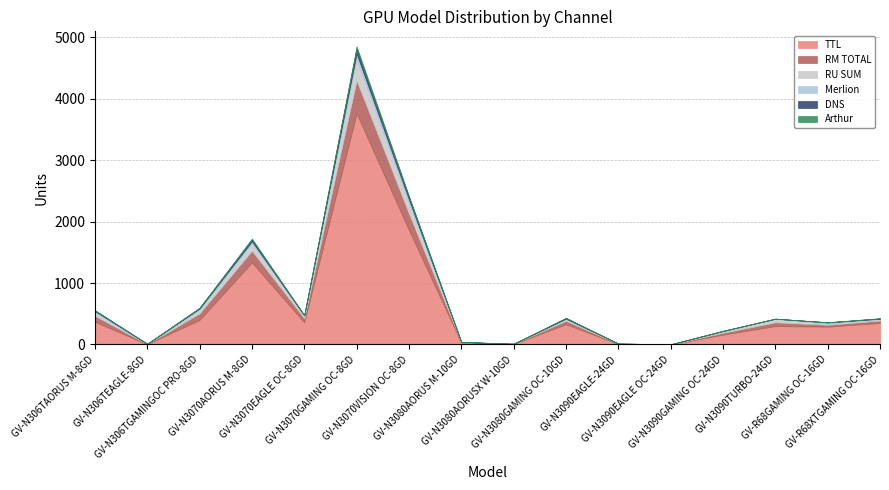

What is the label of the 16th point from the left?

GV-R68XTGAMING OC-16GD